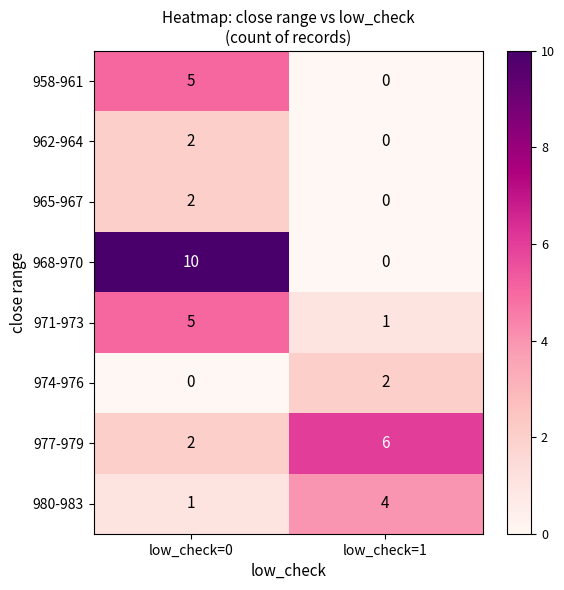

Is it true that 971-973 equals 5 at low_check=0?

True